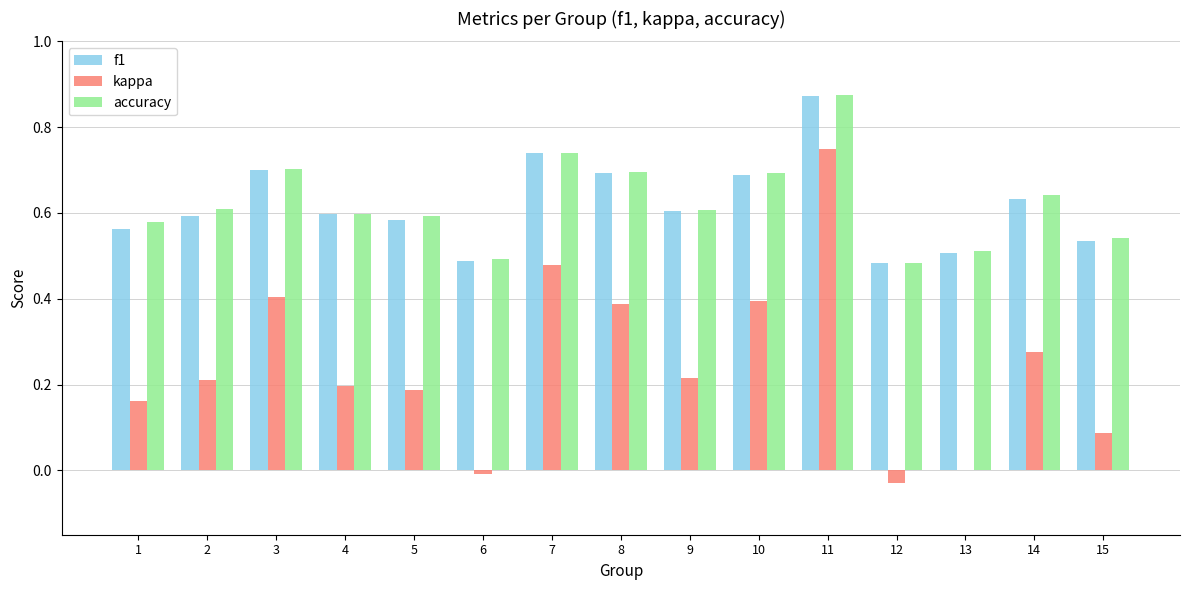

Which series changed the most between 3 and 5?

kappa